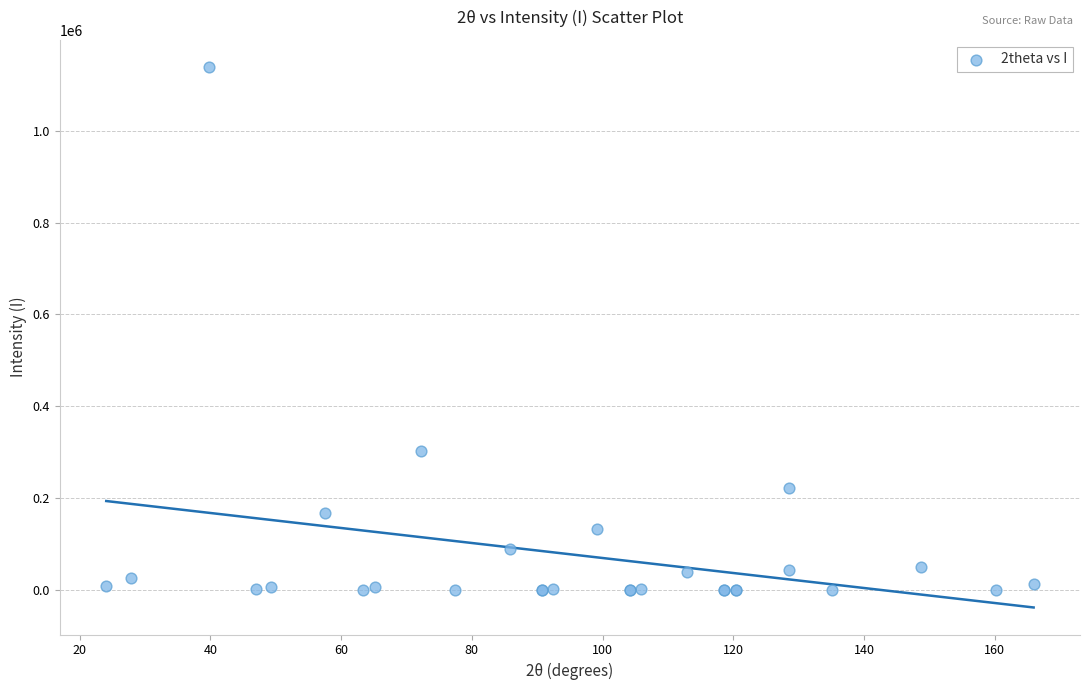

What Y value in the scatter plot is closest to 569434?

303249.8